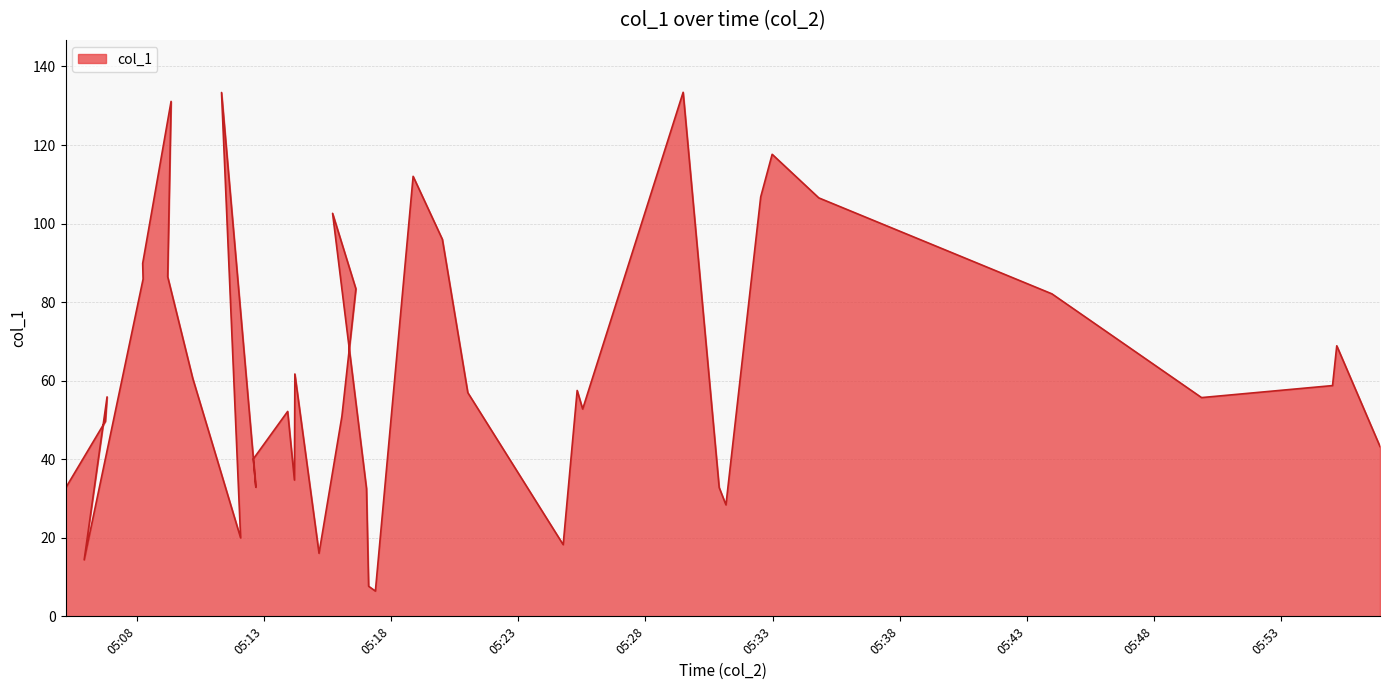

Where does the data first go above 56?

2018-09-26 05:08:15